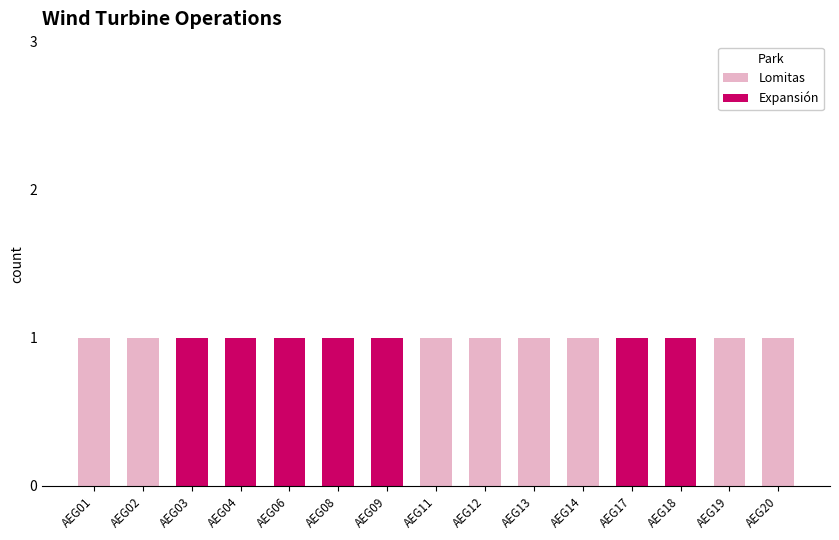

Reading left to right, what are the values for Lomitas?

AEG01=1	AEG02=1	AEG03=0	AEG04=0	AEG06=0	AEG08=0	AEG09=0	AEG11=1	AEG12=1	AEG13=1	AEG14=1	AEG17=0	AEG18=0	AEG19=1	AEG20=1